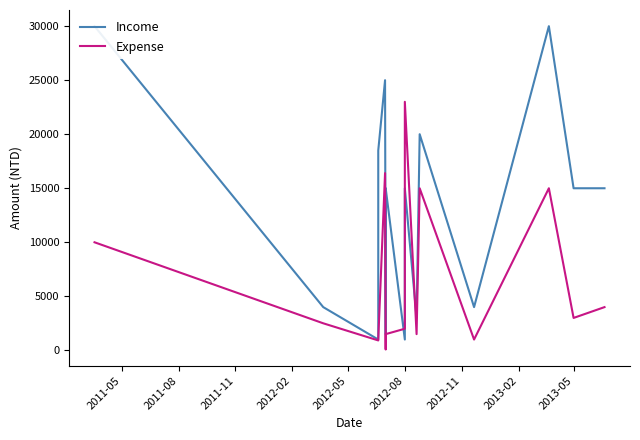

Does the chart display data point markers on the line(s)?

No